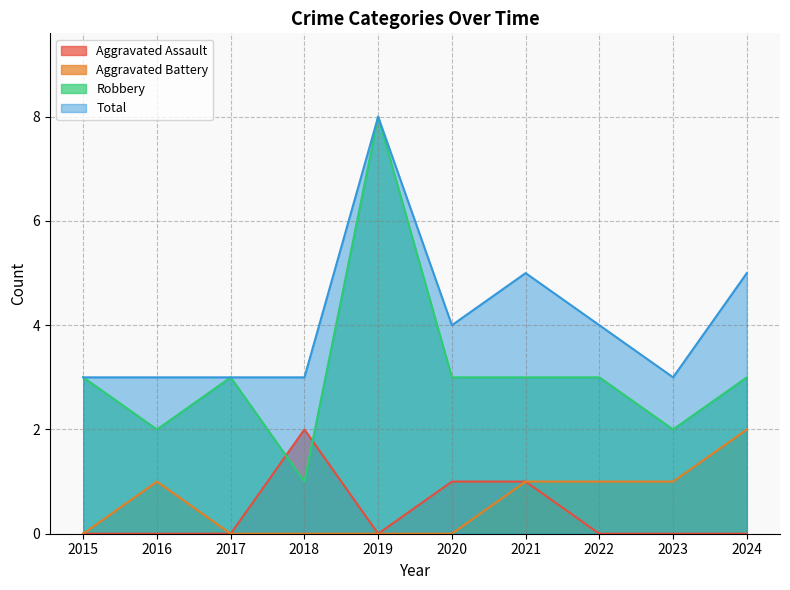

True or false: Robbery has more than 0 interior local peaks.

True